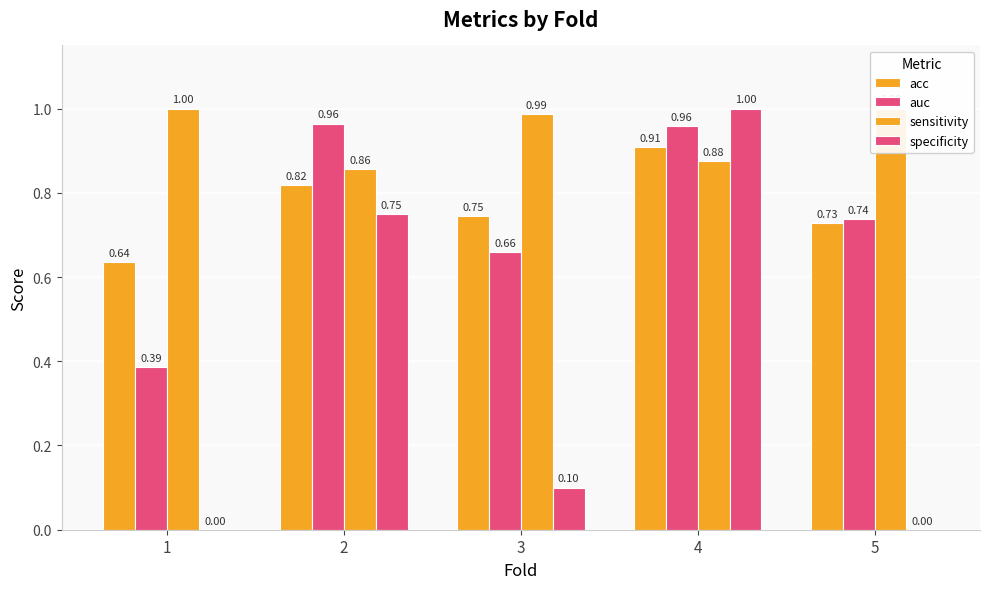

How many groups of bars are there?

5